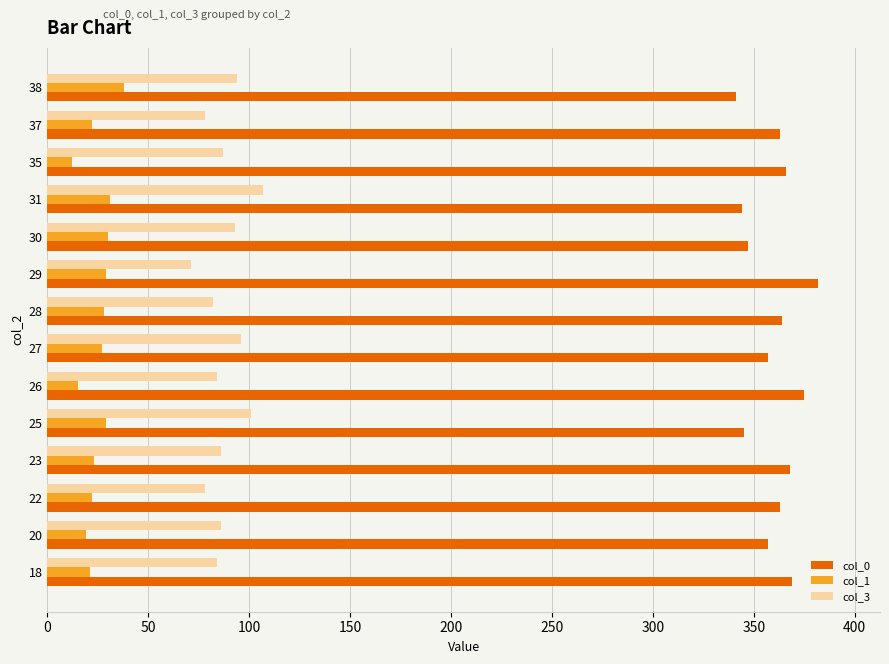

What is the maximum value for col_3?

107